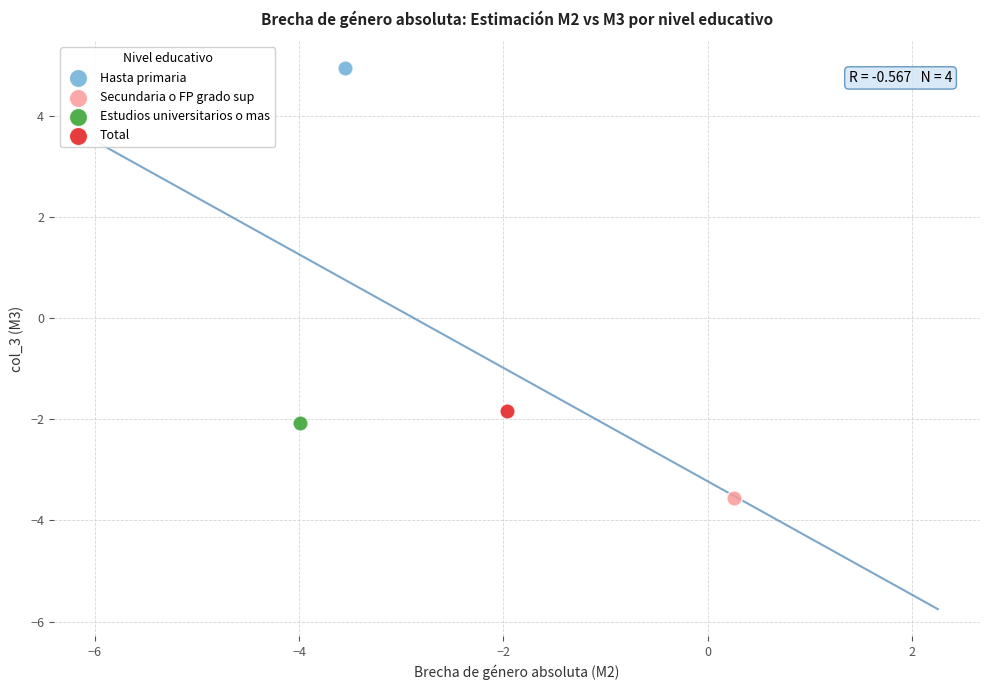

What are all the series names shown in the legend?

Hasta primaria, Secundaria o FP grado sup, Estudios universitarios o mas, Total